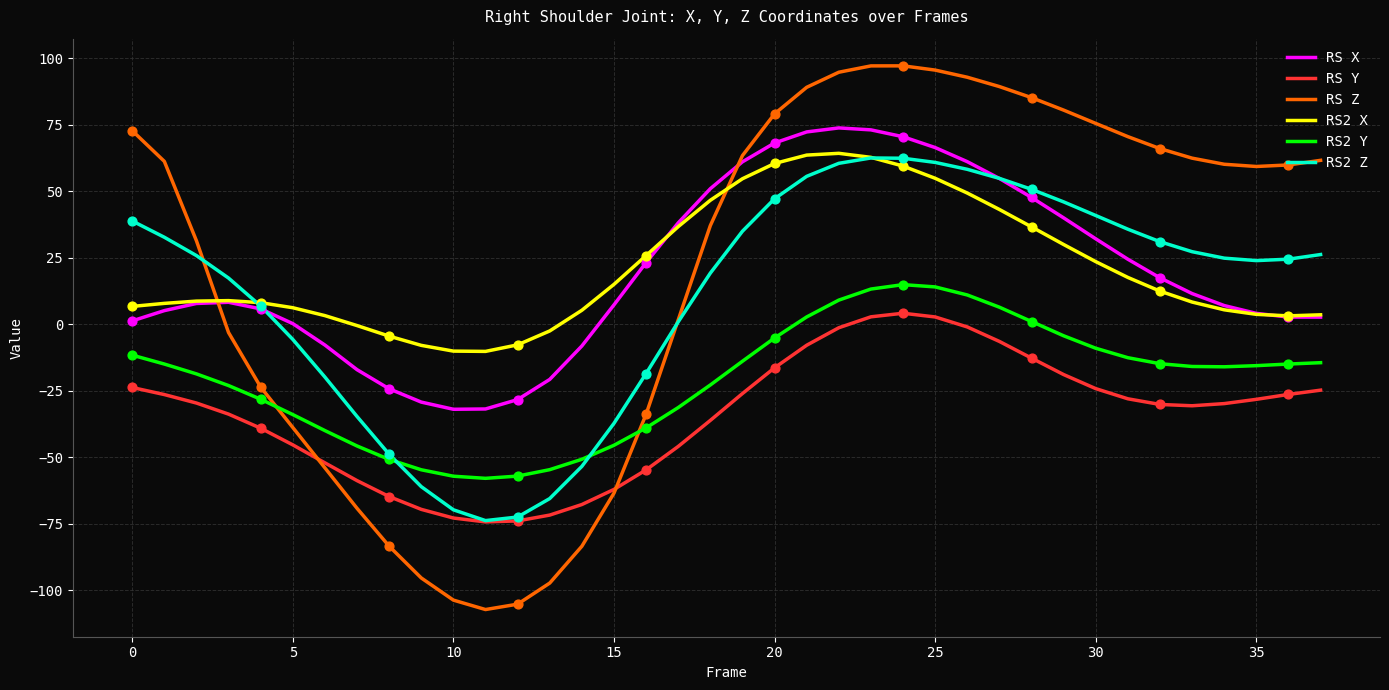

What is the greatest value displayed?

97.1